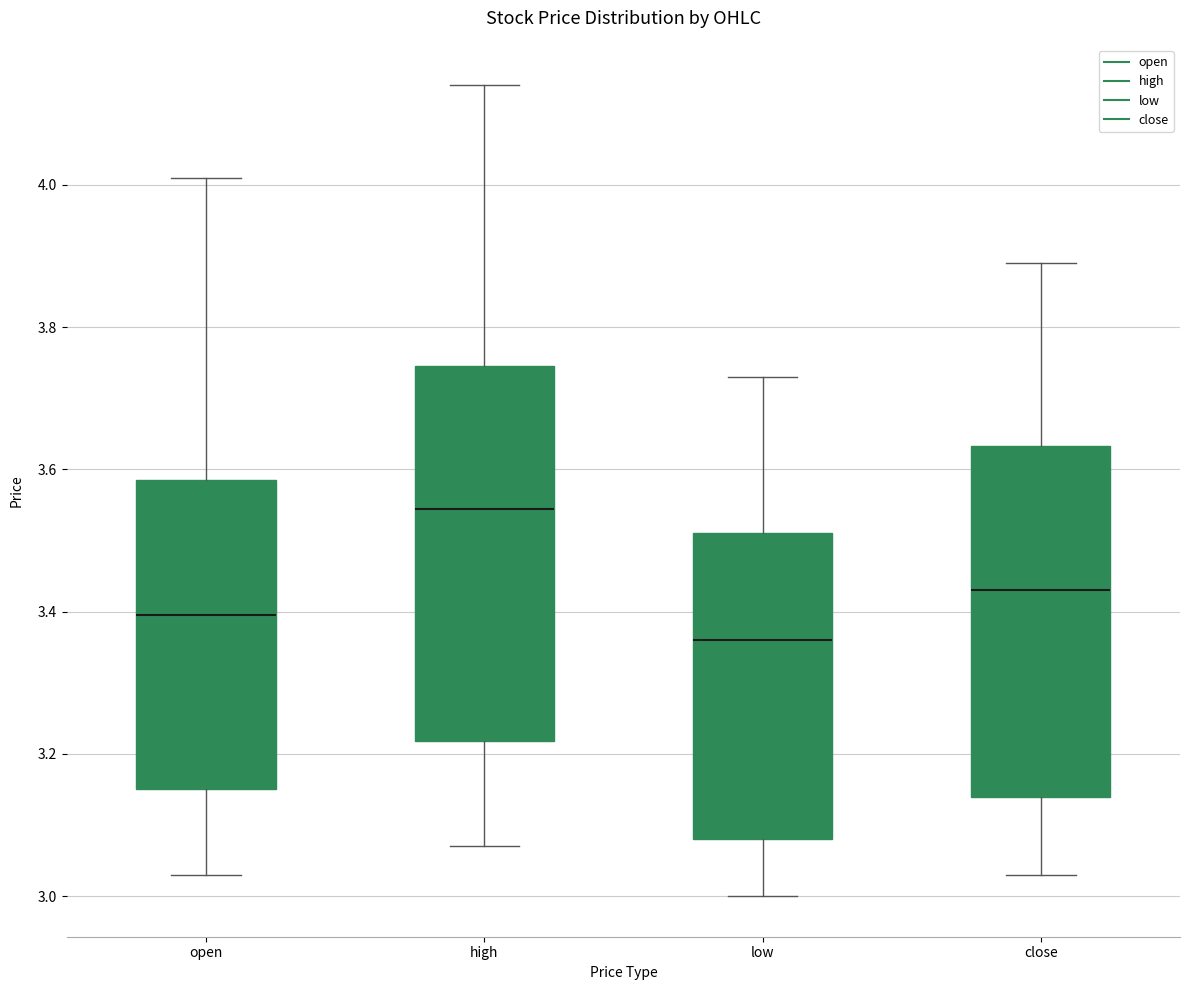

Reading left to right, read every box against the y-axis: the position of its median line, the range the box covers, and the ends of its whiskers. The values are not printed on the chart, so give them approximately, as read against the axis.

open: median 3.40, box 3.16 to 3.58, whiskers 3.04 to 4.02
high: median 3.54, box 3.22 to 3.74, whiskers 3.08 to 4.14
low: median 3.36, box 3.08 to 3.52, whiskers 3.00 to 3.74
close: median 3.44, box 3.14 to 3.64, whiskers 3.04 to 3.90